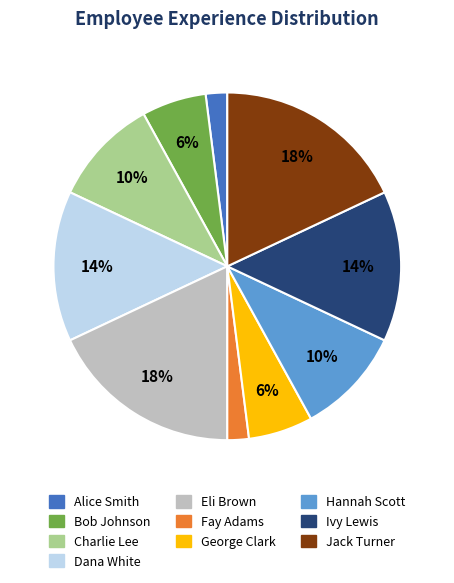

Is the sum of Alice Smith and George Clark greater than half?

No